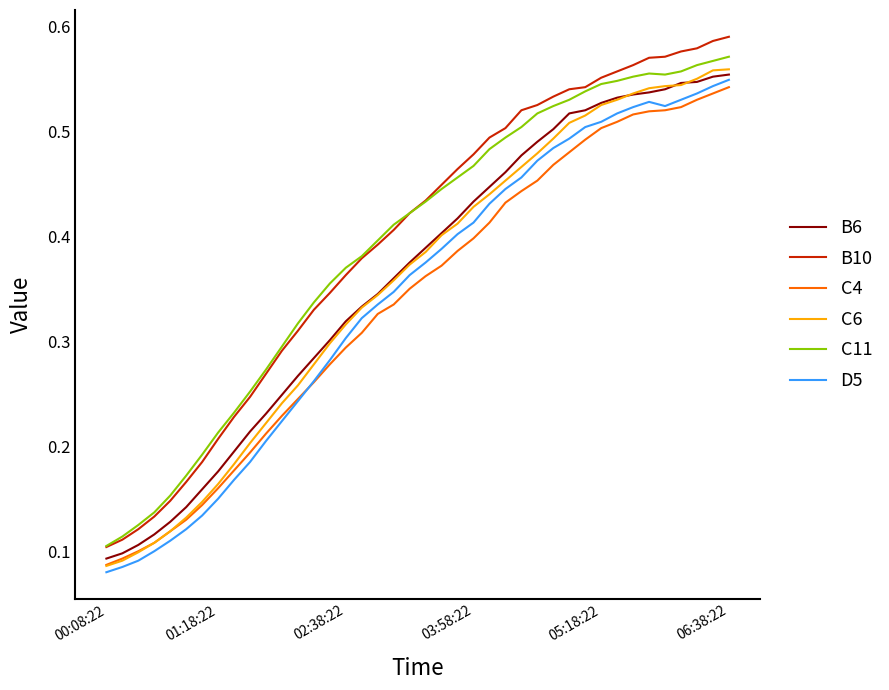

True or false: C6 and B10 cross at least once.

False